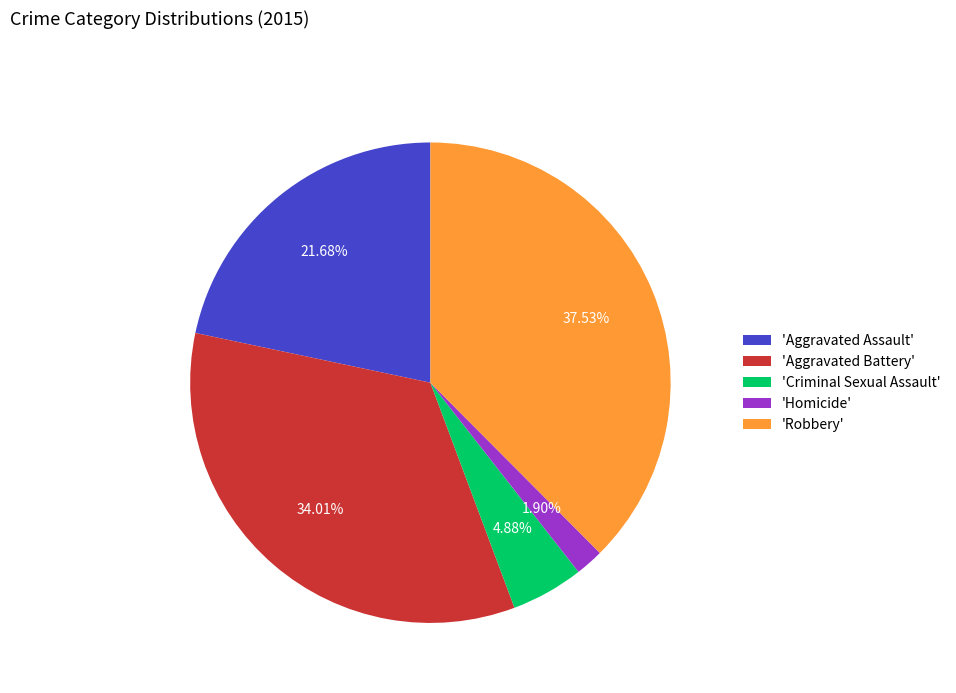

Combined, do 'Aggravated Battery' and 'Homicide' account for over 50%?

No